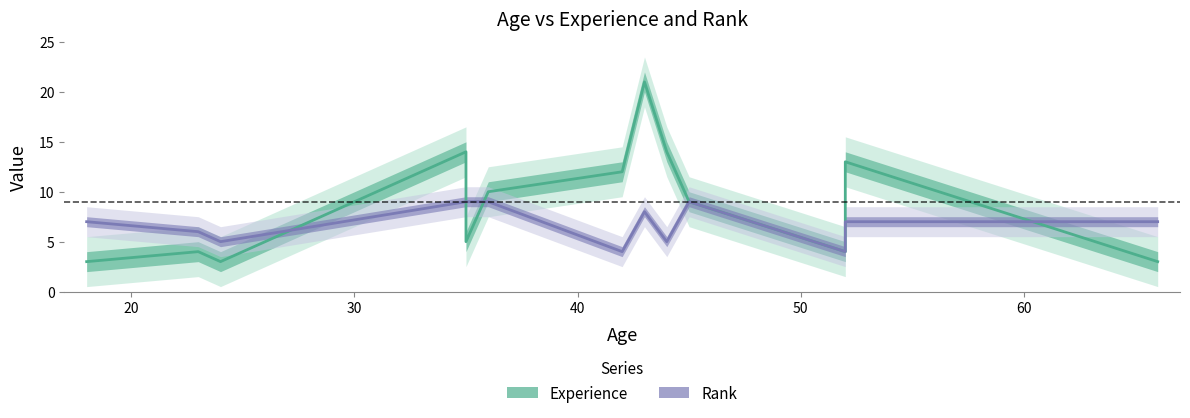

Which series has the largest total across all categories?

Experience